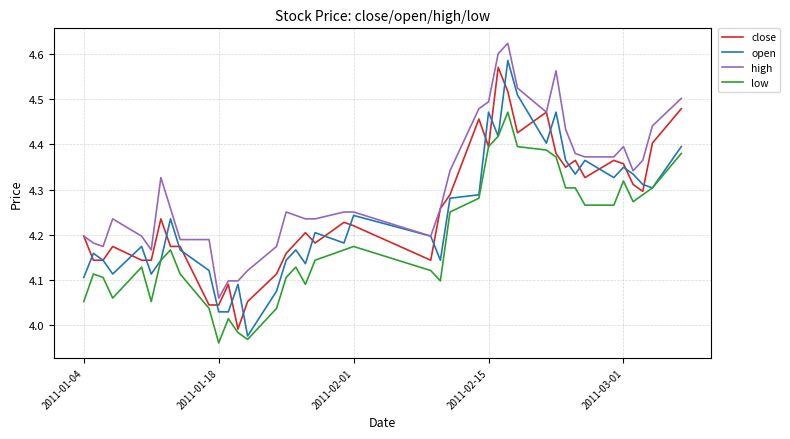

Which series has the largest range (max minus min)?

open